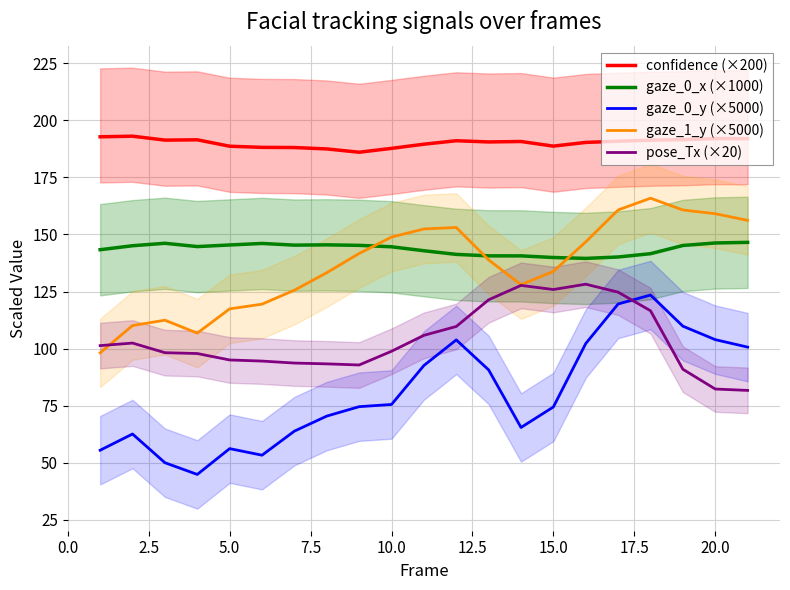

True or false: confidence (×200) and gaze_0_y (×5000) intersect in this chart.

False